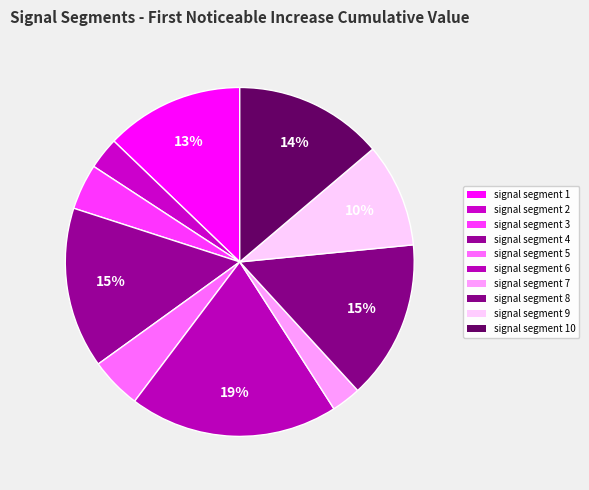

Count the number of slices in the pie.

10